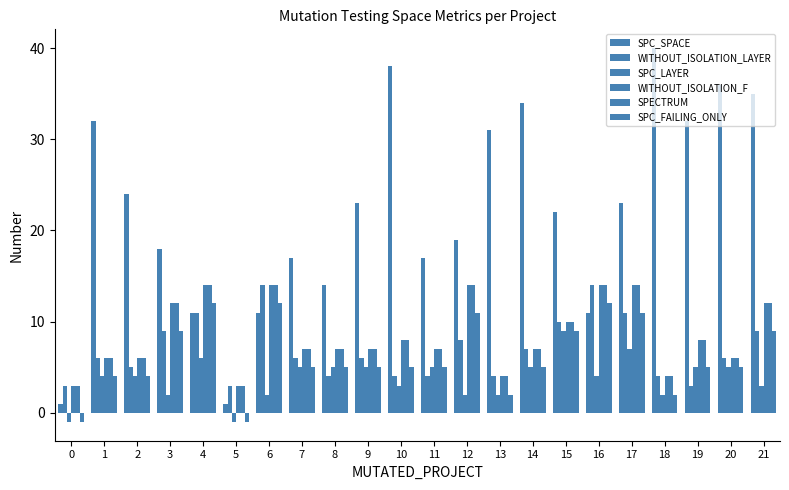

How many data points does each series have?

22